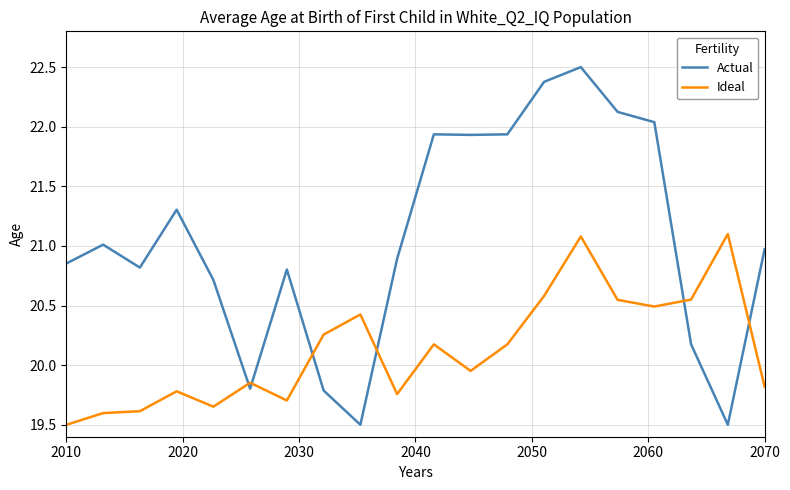

After their last crossing, which series has the higher values: Actual or Ideal?

Actual